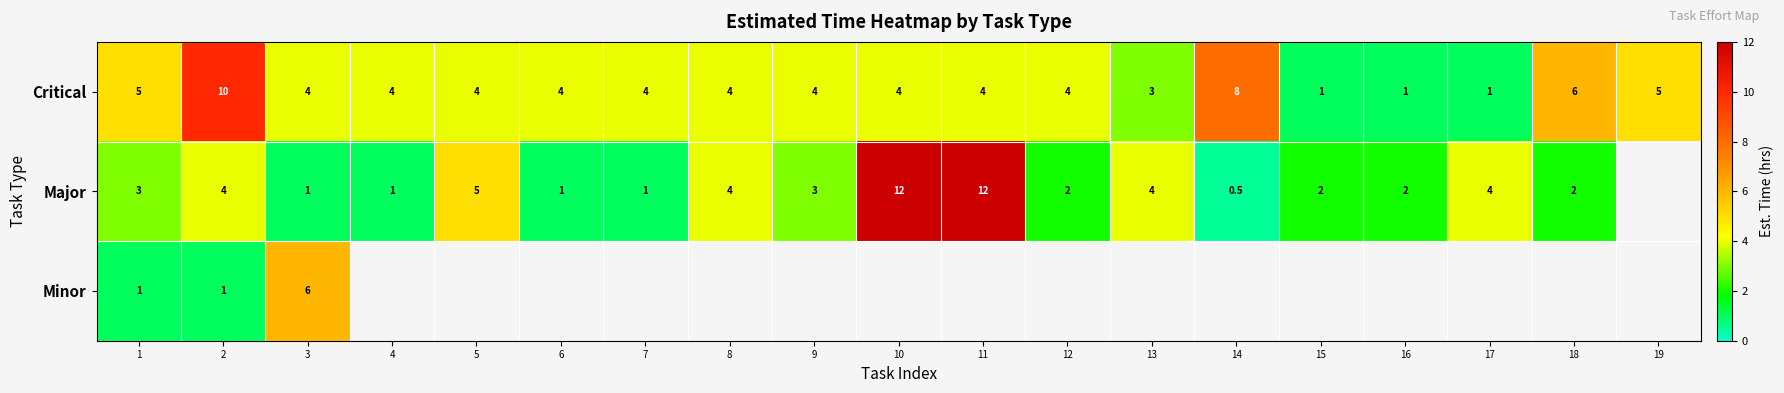

How many series are shown in this chart?

3